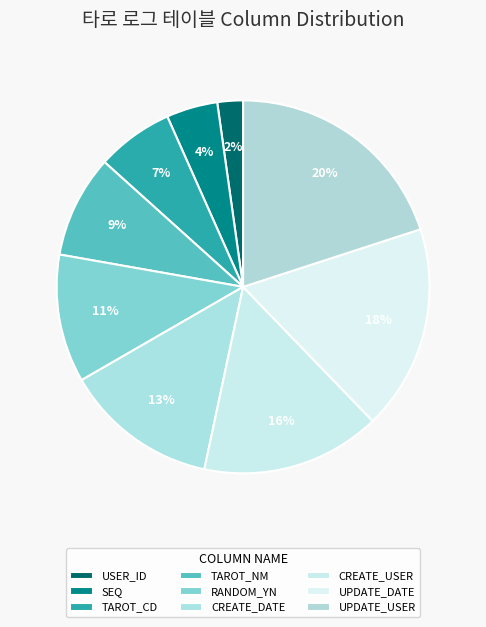

Between USER_ID and RANDOM_YN, which is larger?

RANDOM_YN